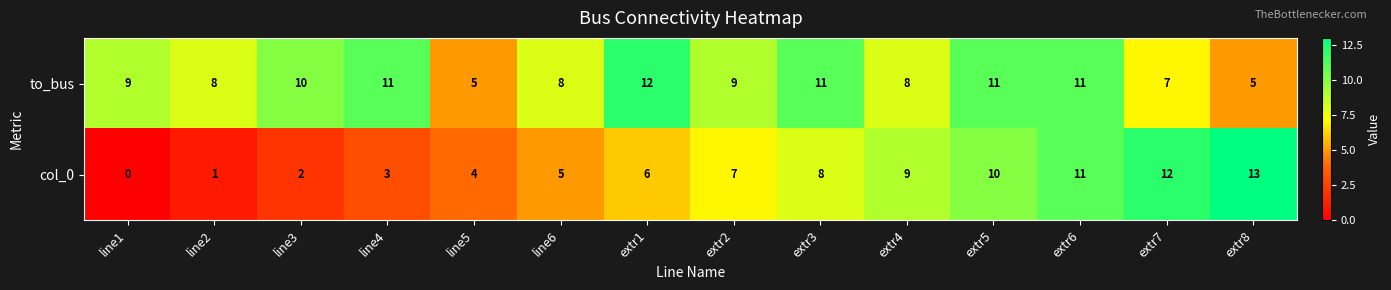

How many categories are shown in the chart?

14